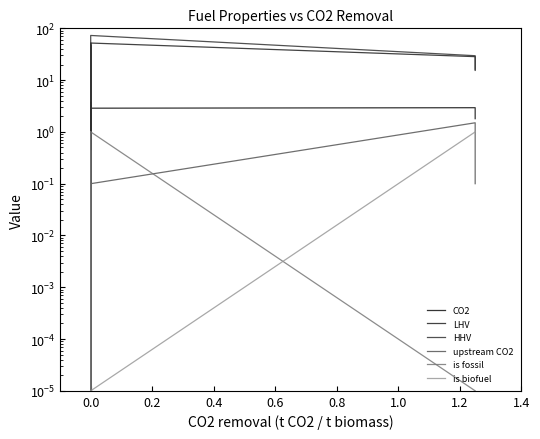

Reading left to right, transcribe all the data shown in this chart.

CO2: 3.0	2.8	3.2	0.0	2.9	3.3	0.1	3.2	0.0	2.6	0.1	0.0	2.8	2.8	3.2	2.5	3.7	2.9	2.9	1.8
LHV: 31.0	47.0	38.6	2.8	31.1	29.0	1.0	33.4	0.0	26.3	1.0	1.0	28.4	30.2	29.8	25.8	25.2	52.0	28.4	15.4
HHV: 31.0	52.0	45.6	2.8	31.1	29.0	1.0	33.4	0.0	26.3	1.0	1.0	28.4	31.7	30.0	27.1	25.2	72.9	29.6	16.2
upstream CO2: 0.1	0.3	0.4	0.0	0.0	0.0	0.0	0.0	0.0	0.1	0.0	0.0	0.1	0.1	0.1	0.1	0.1	0.1	1.5	0.1
is fossil: 1.0	1.0	1.0	1.0	1.0	1.0	1.0	1.0	0.0	1.0	1.0	1.0	1.0	1.0	1.0	1.0	1.0	1.0	0.0	0.0
is biofuel: 0.0	0.0	0.0	0.0	0.0	0.0	0.0	0.0	0.0	0.0	0.0	0.0	0.0	0.0	0.0	0.0	0.0	0.0	1.0	1.0